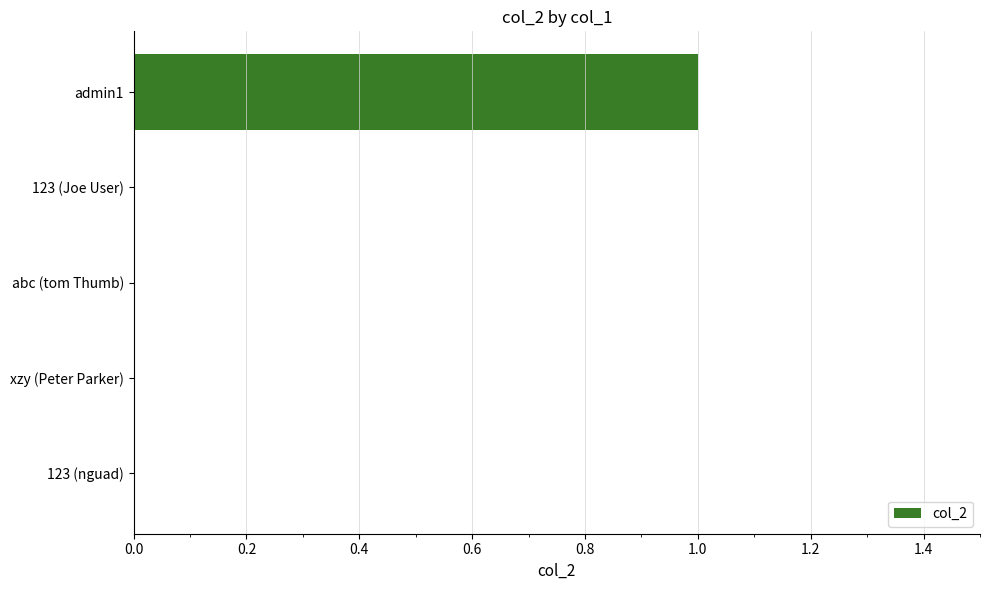

What is the greatest value displayed?

1